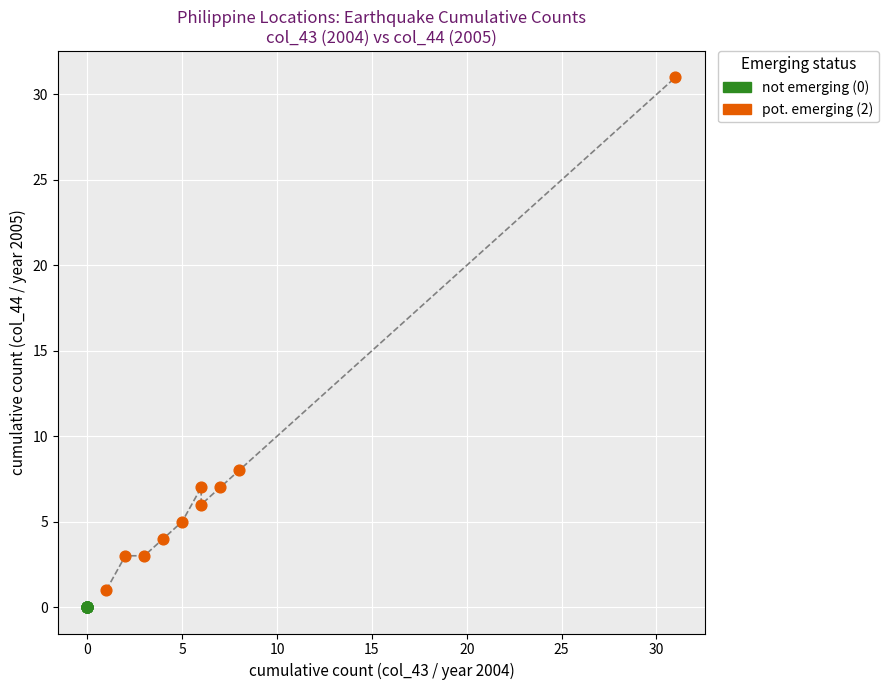

What are all the series names shown in the legend?

not emerging (0), pot. emerging (2)